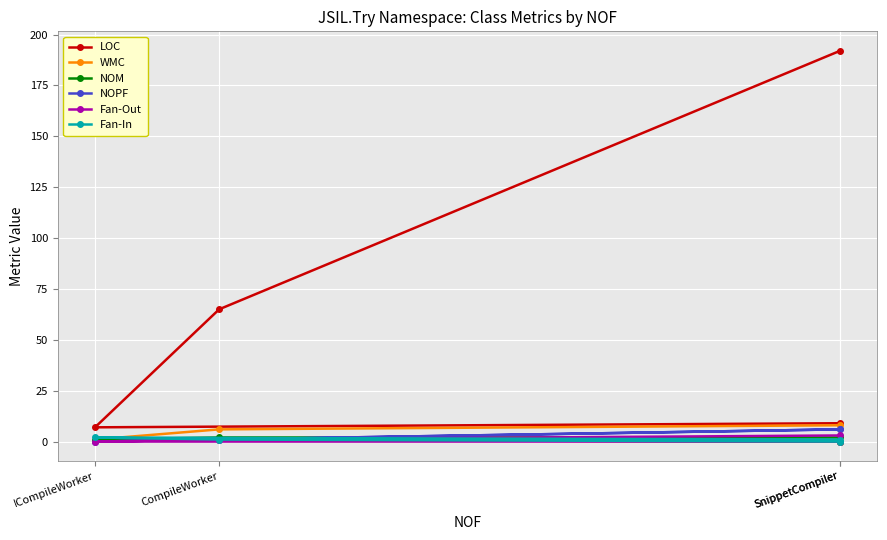

How many positive values does the Fan-In series have?

3